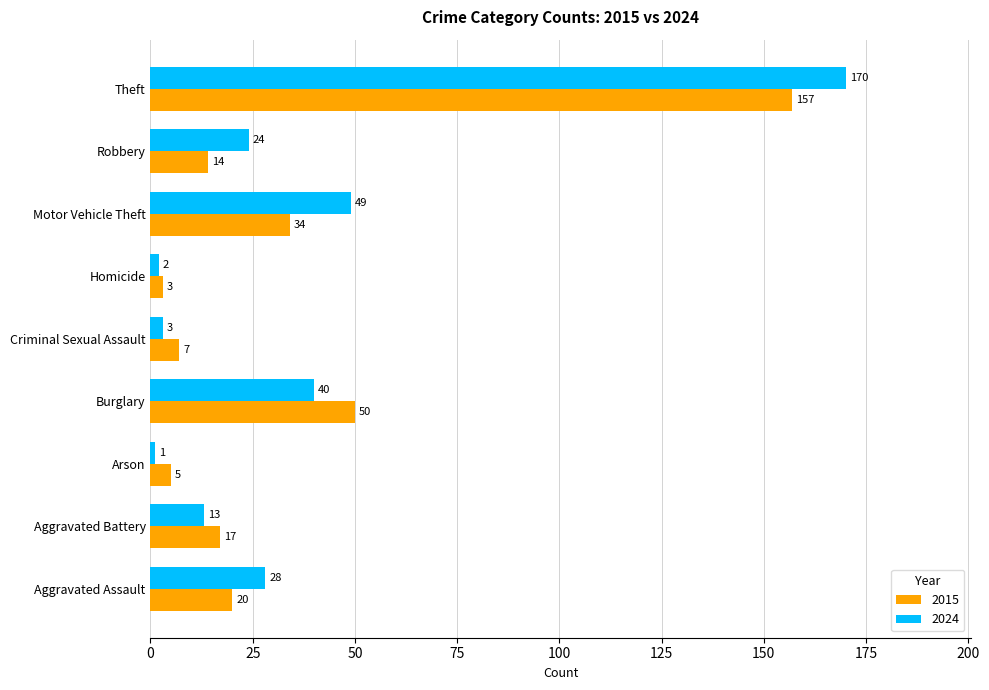

Which category has the highest value across all series?

Theft